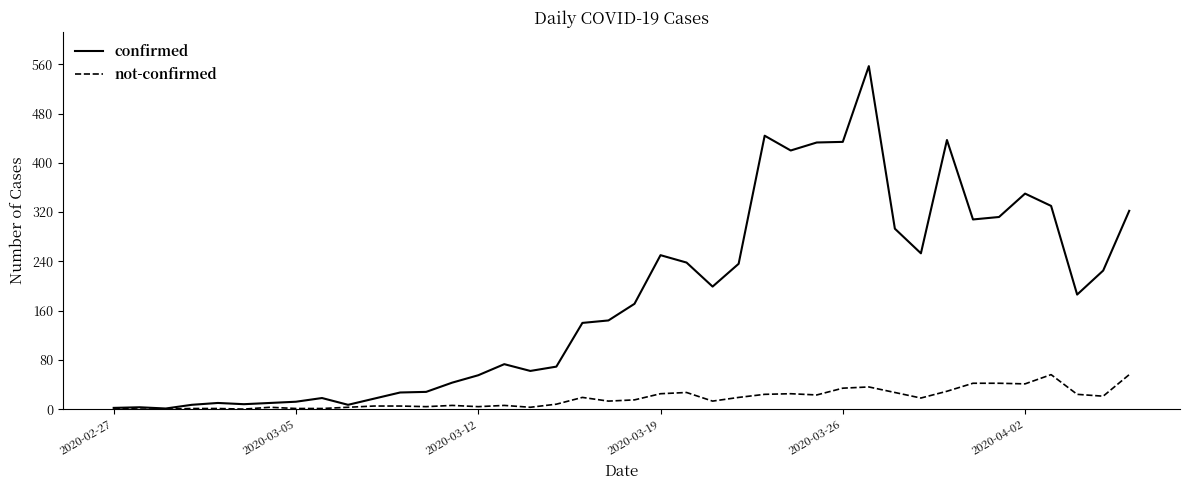

Rank the series by their average value, from highest to lowest.

confirmed, not-confirmed